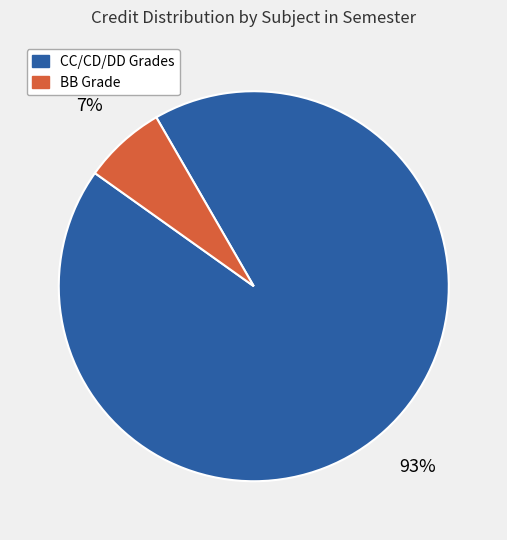

How many segments does this pie chart have?

2